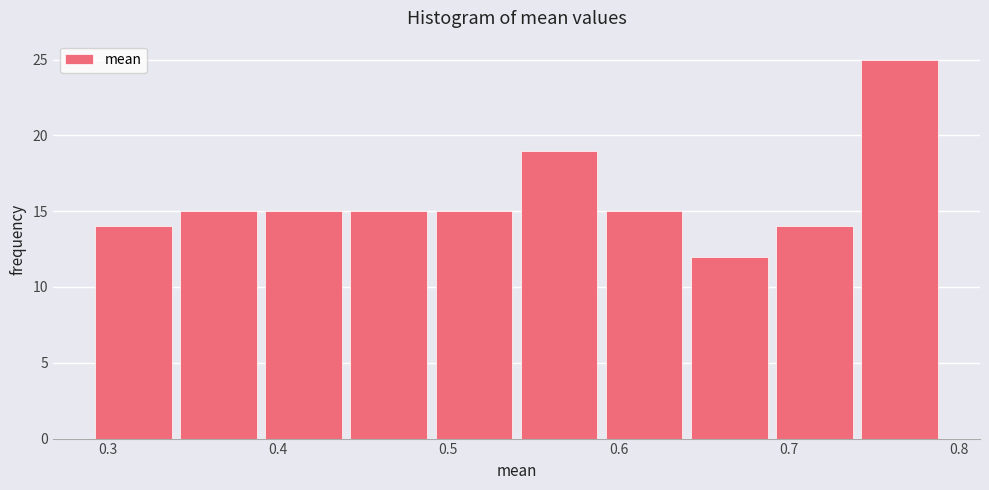

Reading left to right, transcribe this chart: for each bar, give the range it covers on the x-axis and its height. The values are not printed on the chart, so give them approximately, as read against the axis.

0.29 to 0.34: 14
0.34 to 0.39: 15
0.39 to 0.44: 15
0.44 to 0.49: 15
0.49 to 0.54: 15
0.54 to 0.59: 19
0.59 to 0.64: 15
0.64 to 0.69: 12
0.69 to 0.74: 14
0.74 to 0.79: 25